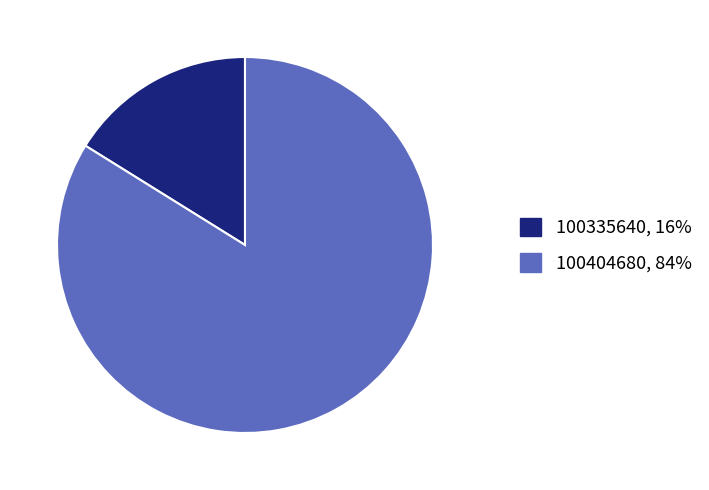

The 100335640 slice represents 16% of the pie. True or false?

True